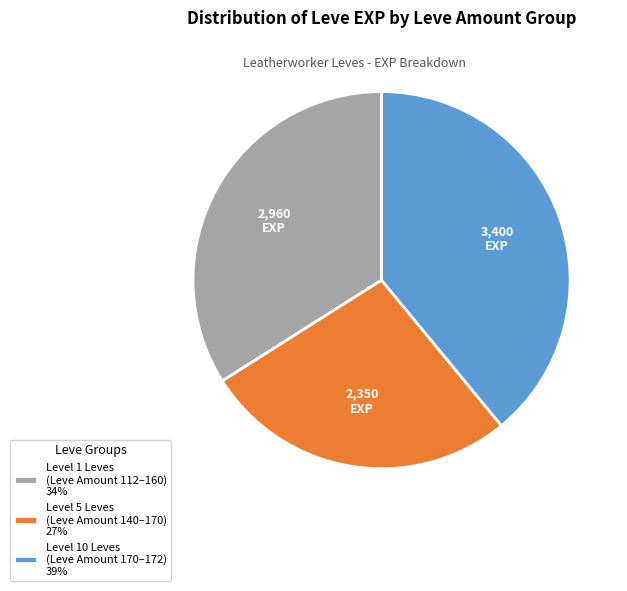

How many segments does this pie chart have?

3